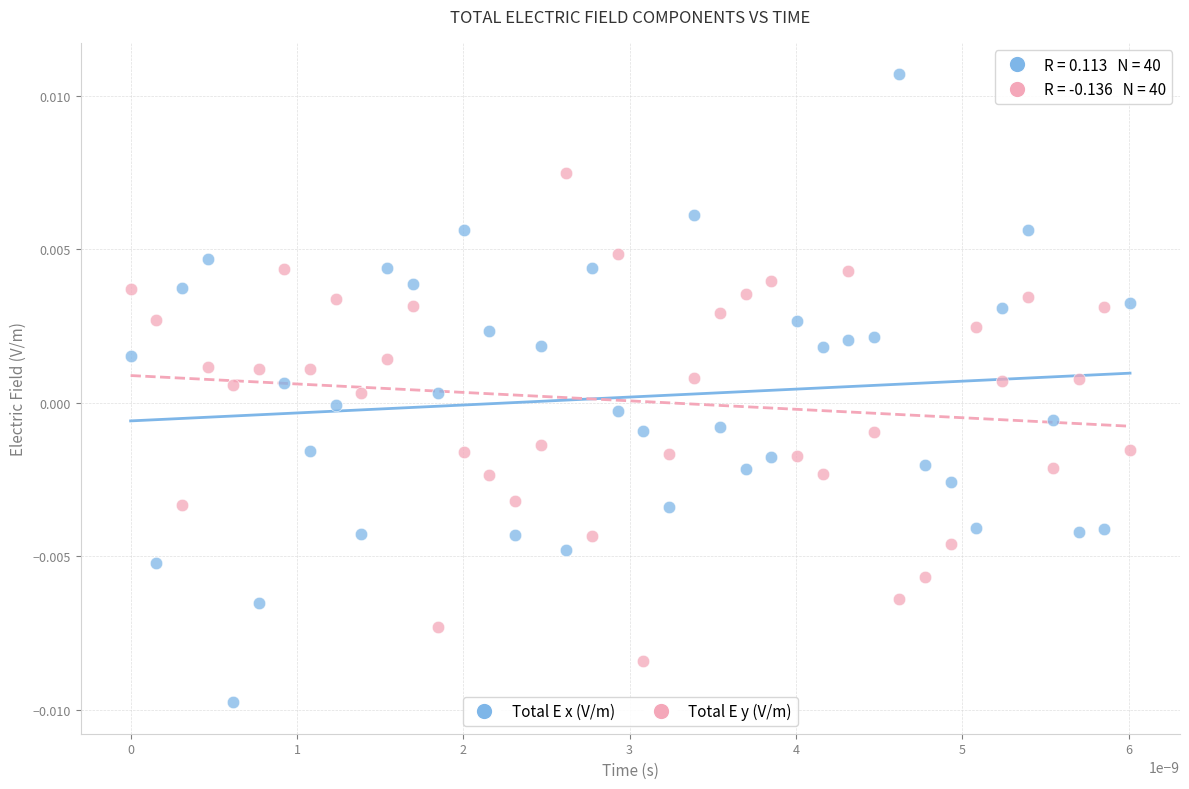

Which series reaches the maximum Y coordinate?

Total E x (V/m)